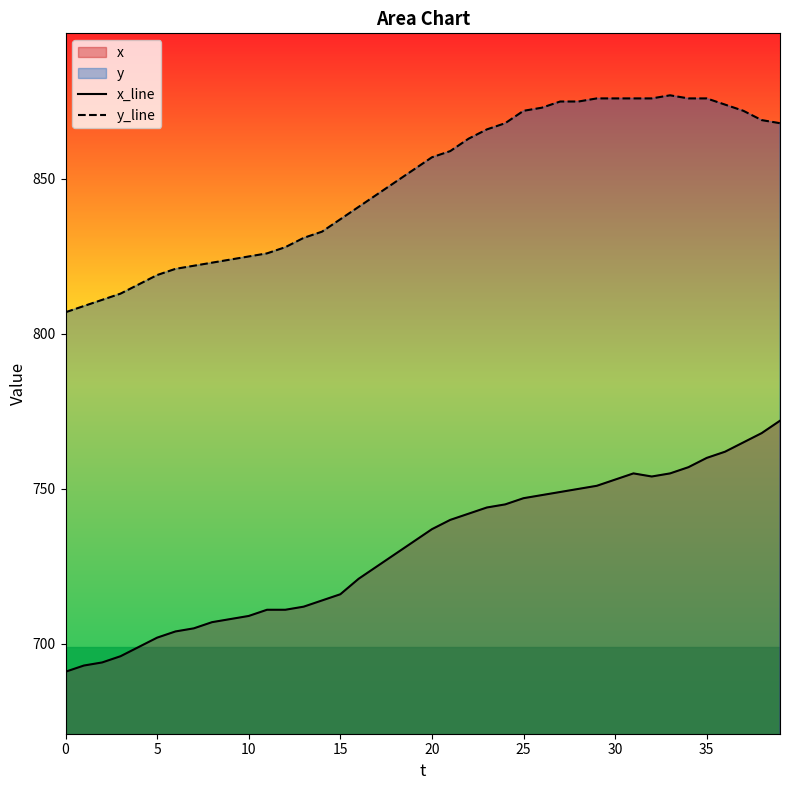

What is the minimum value shown in the chart?

691